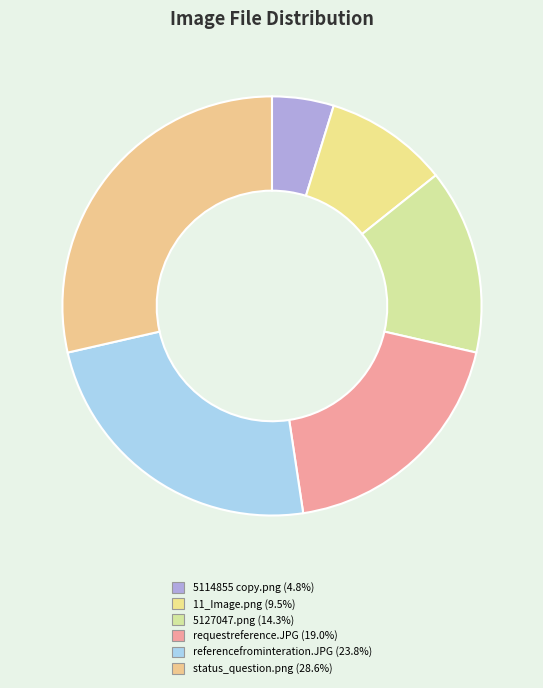

To the nearest percent, what is the average slice percentage?

17%